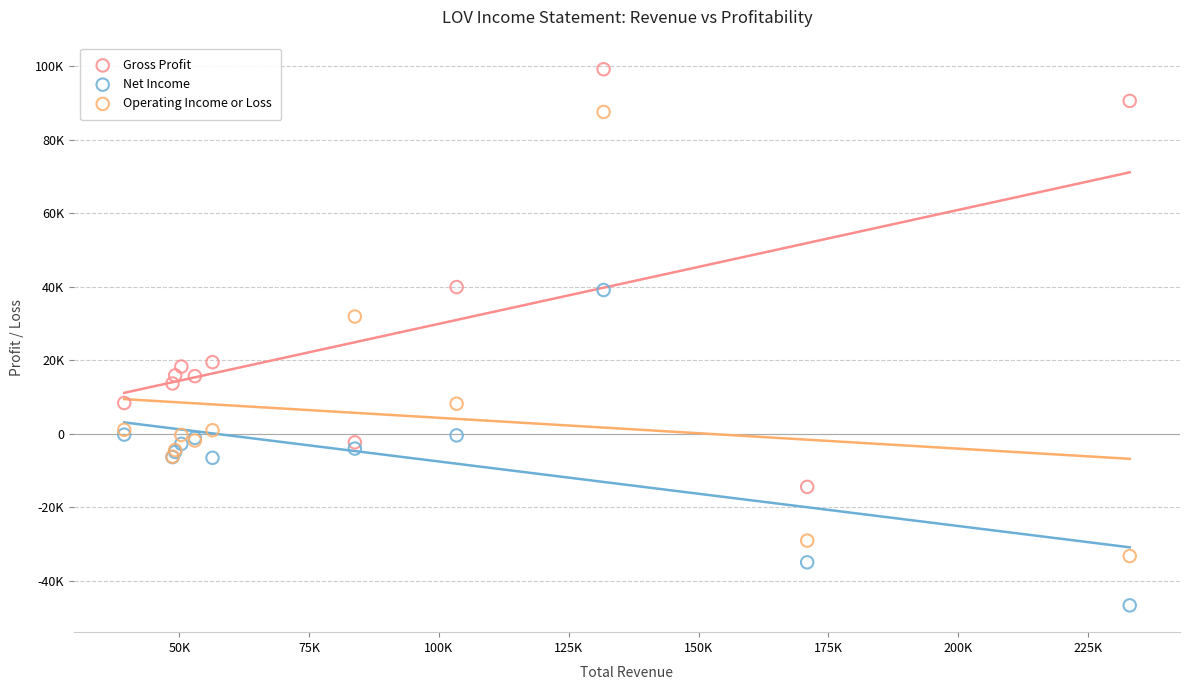

What are all the series names shown in the legend?

Gross Profit, Net Income, Operating Income or Loss